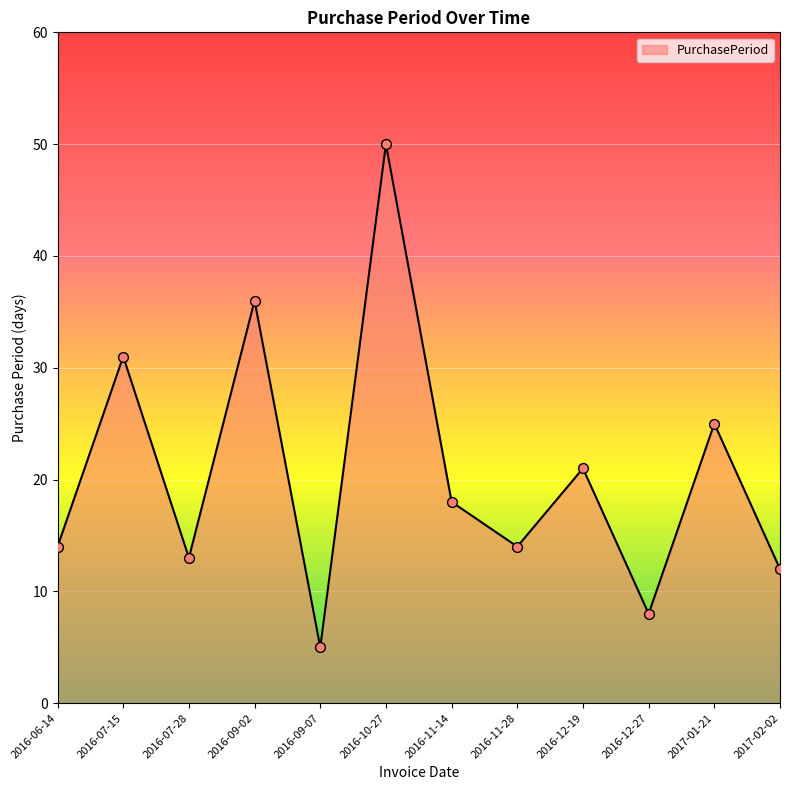

What is the ratio of the value at 2016-07-15 to the value at 2016-06-14?

2.2